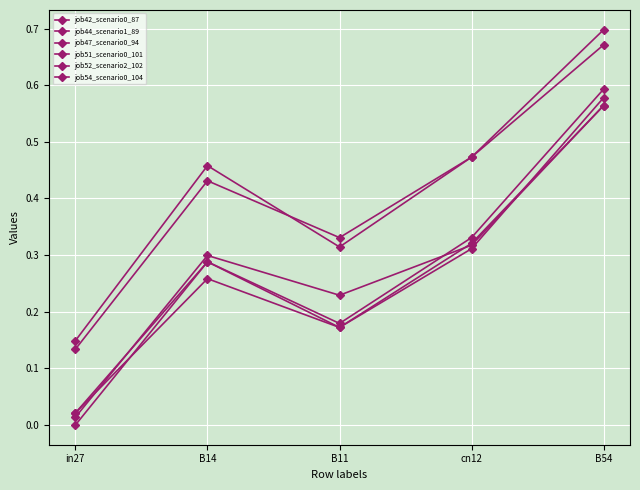

At how many categories does at least one series exceed 0?

5